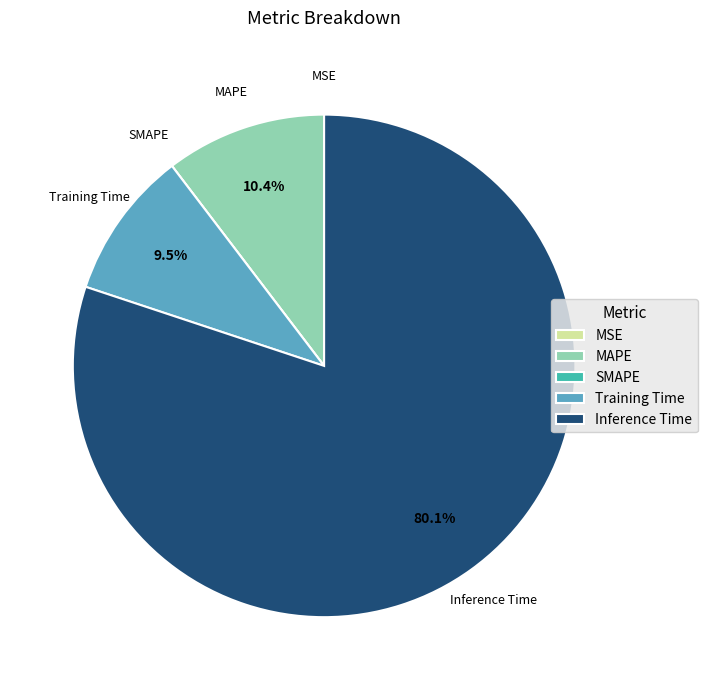

To the nearest percent, what is the average slice percentage?

20%